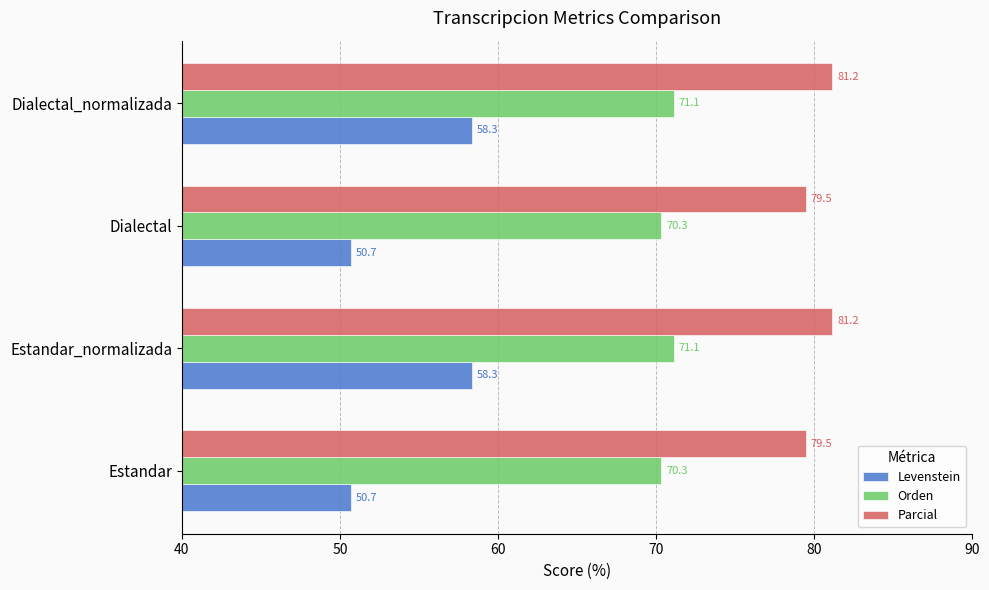

Which series has the widest spread of values?

Levenstein